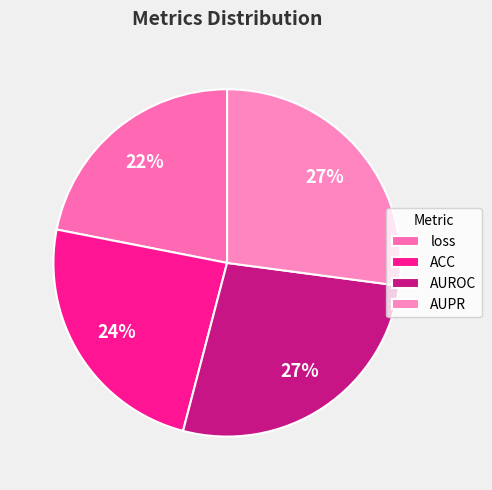

To the nearest percent, what is the average slice percentage?

25%